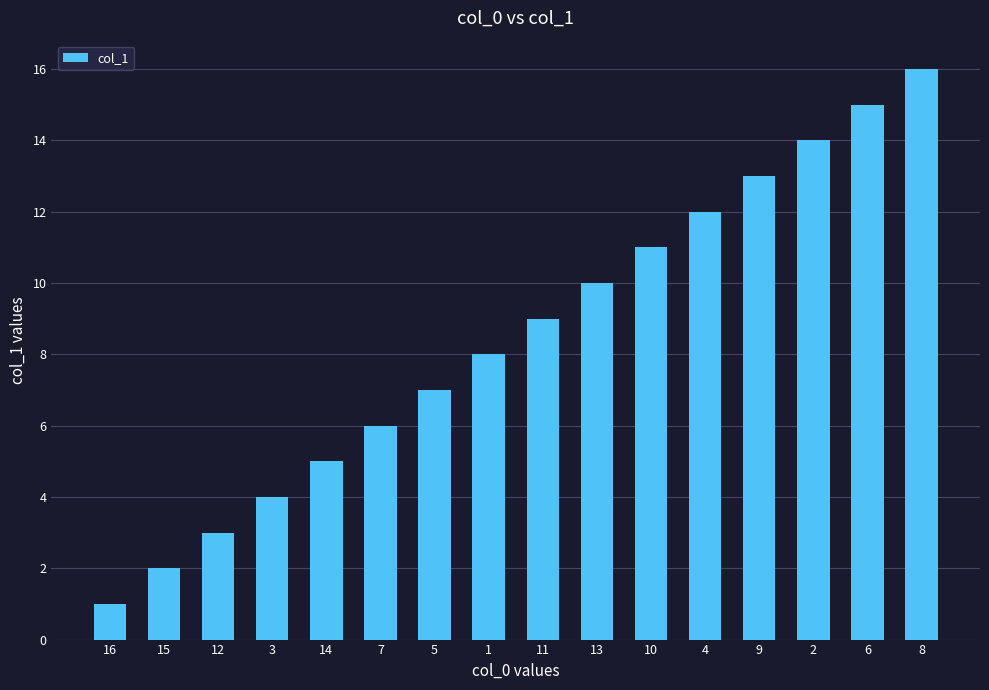

Which has a higher value, 14 or 3?

14